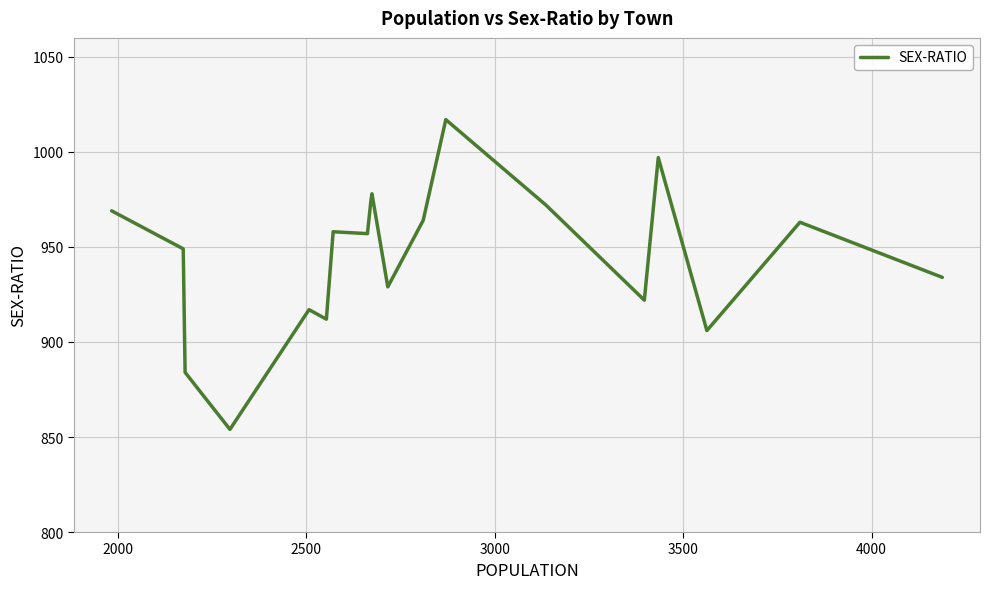

What is the difference between the maximum and minimum values?

163